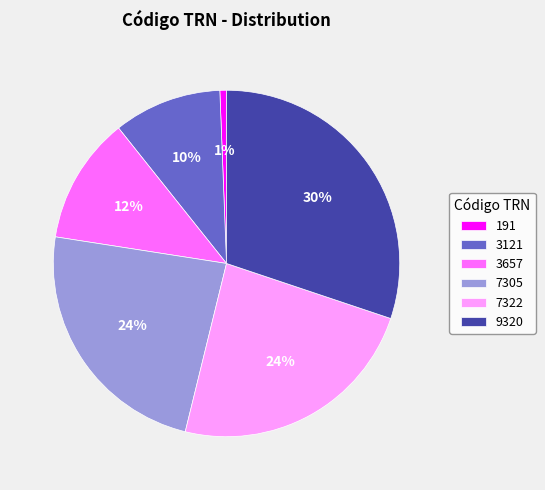

Is the sum of 191 and 3121 greater than half?

No